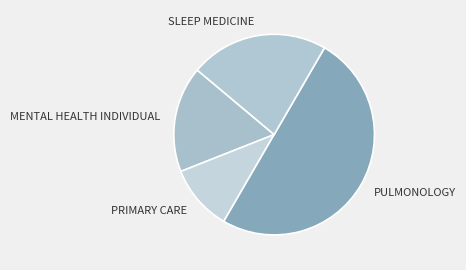

True or false: PULMONOLOGY accounts for 50% of the total.

True